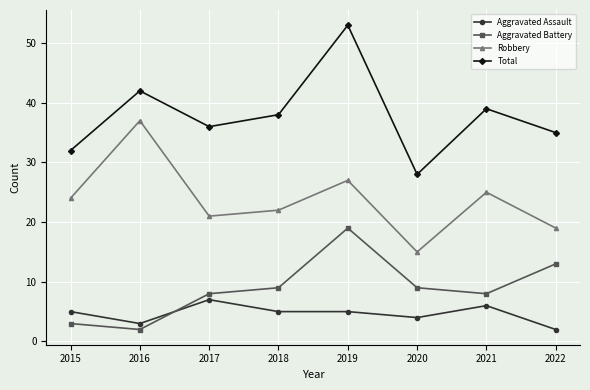

Does the chart display data point markers on the line(s)?

Yes